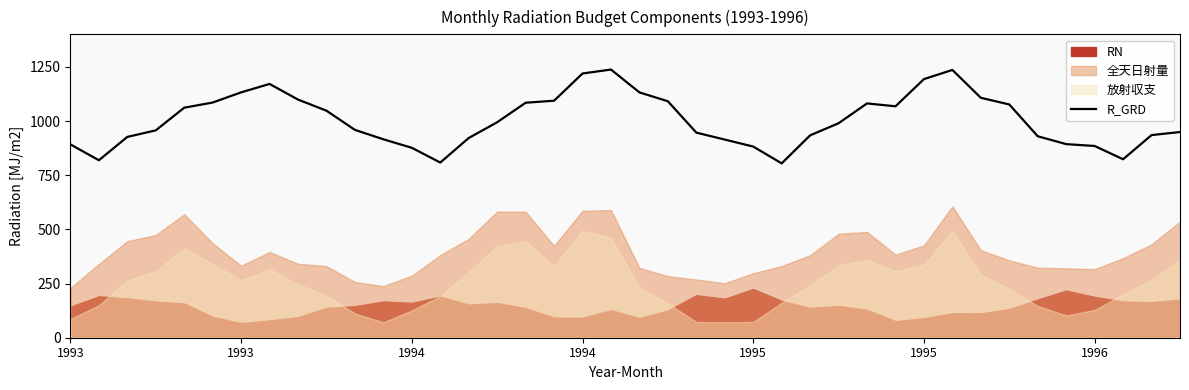

At which category does the chart reach its peak across all series?

19